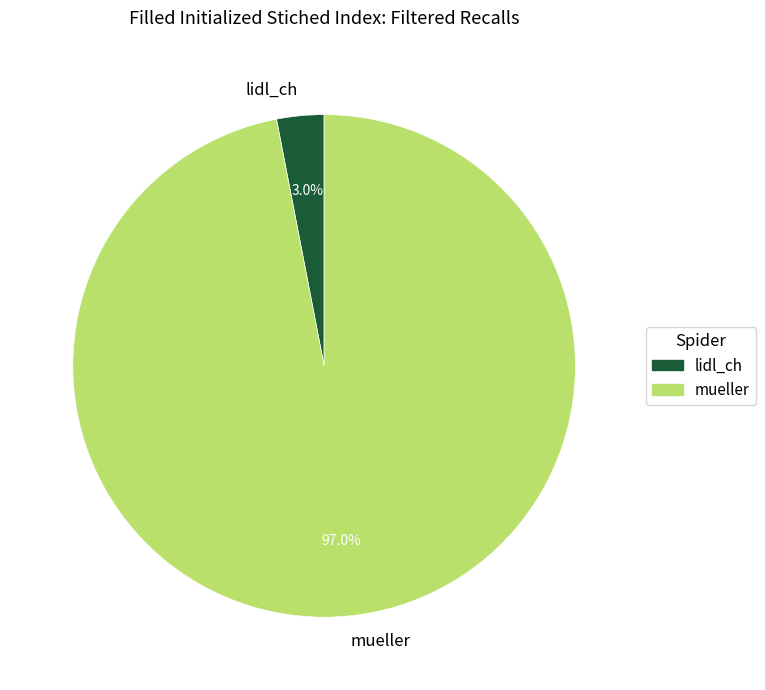

Does any single category account for the majority?

Yes